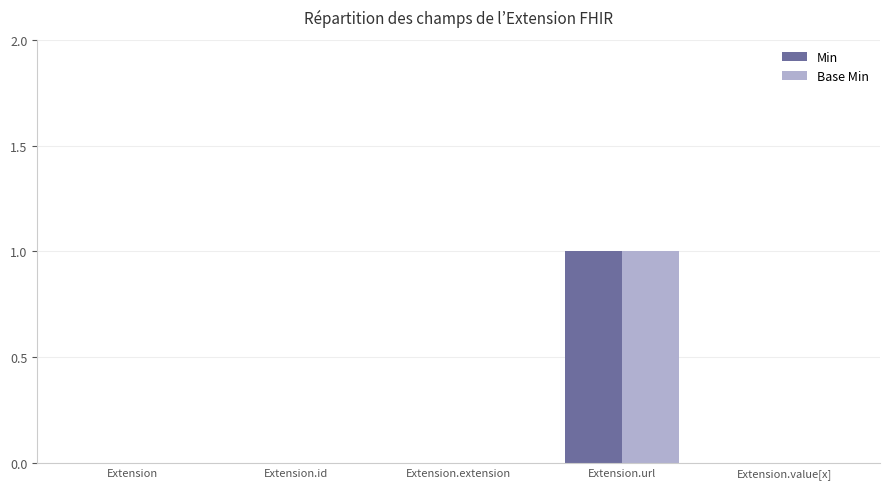

Reading left to right, extract all data points from this chart.

Min: Extension=0	Extension.id=0	Extension.extension=0	Extension.url=1	Extension.value[x]=0
Base Min: Extension=0	Extension.id=0	Extension.extension=0	Extension.url=1	Extension.value[x]=0